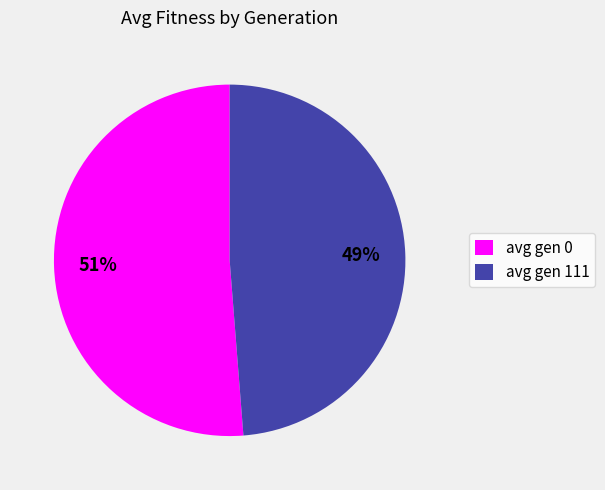

The avg gen 111 slice represents 54% of the pie. True or false?

False